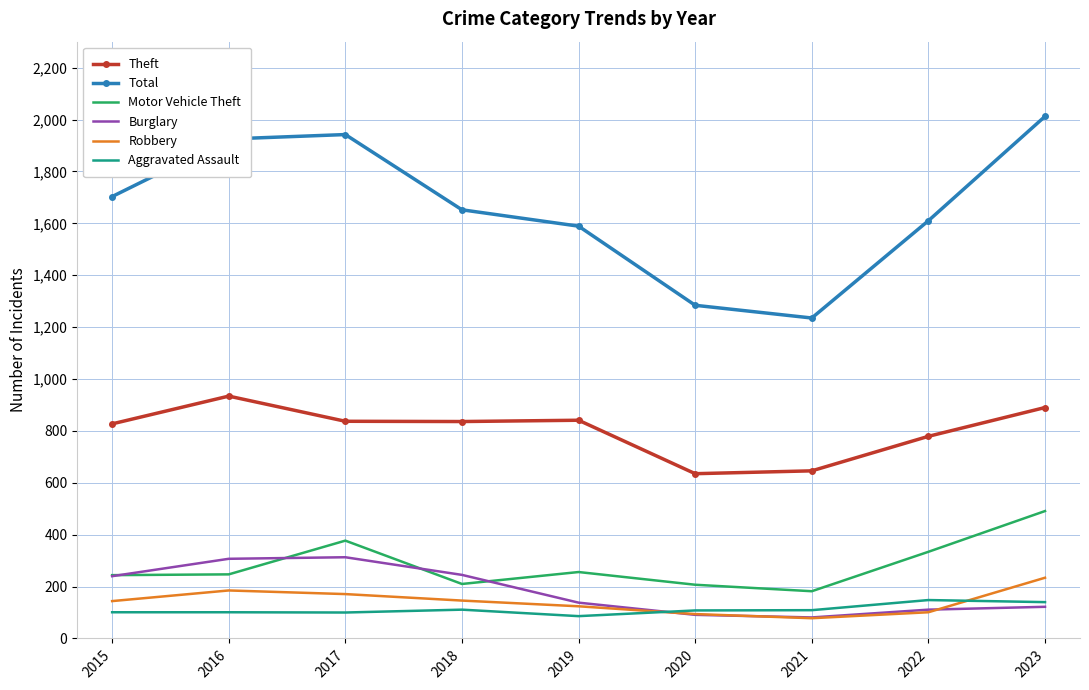

True or false: Total has more than 1 interior local peaks.

False